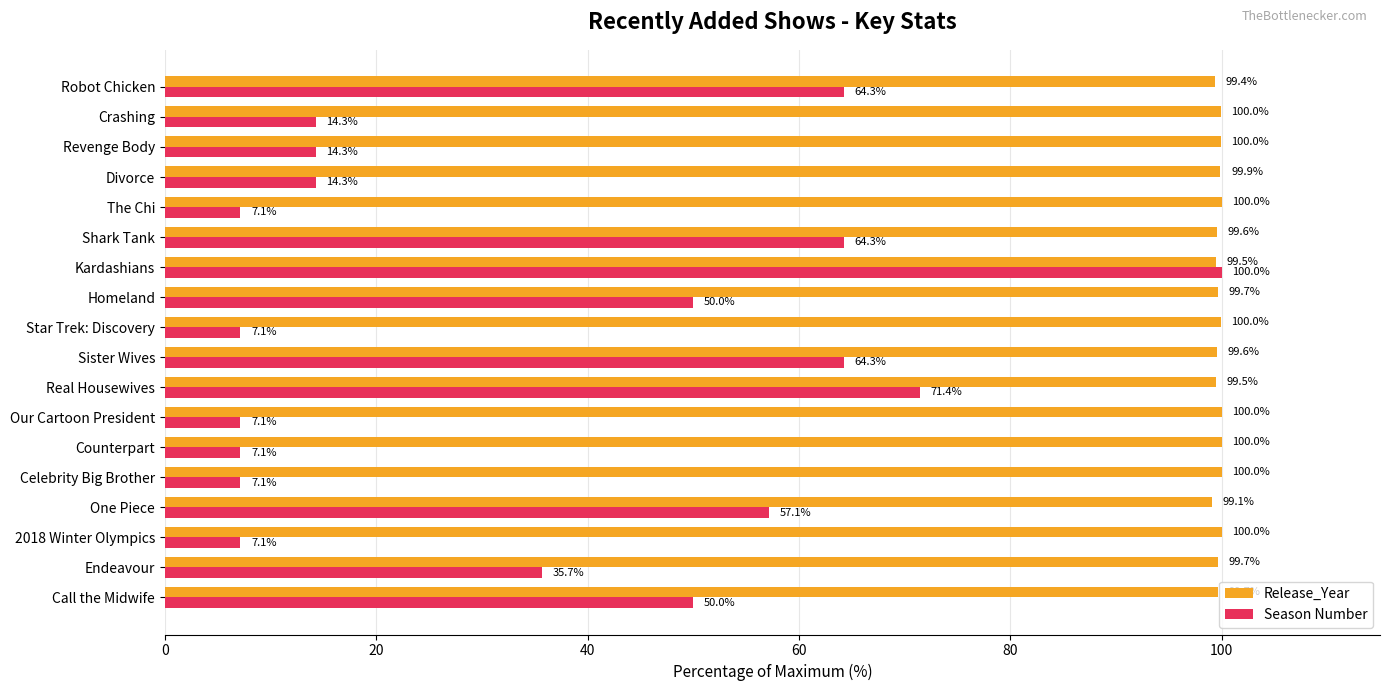

At which label is Release_Year closest to 99?

One Piece